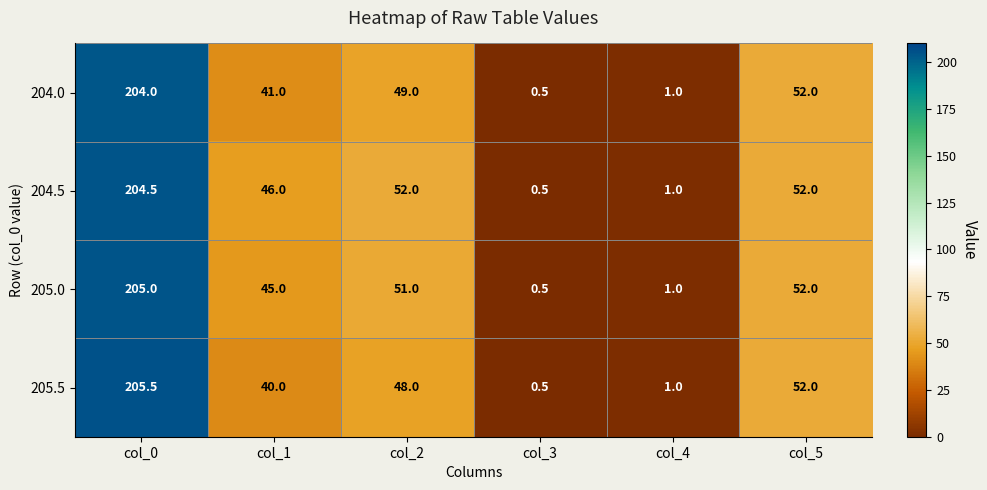

At how many categories does at least one series exceed 78?

1